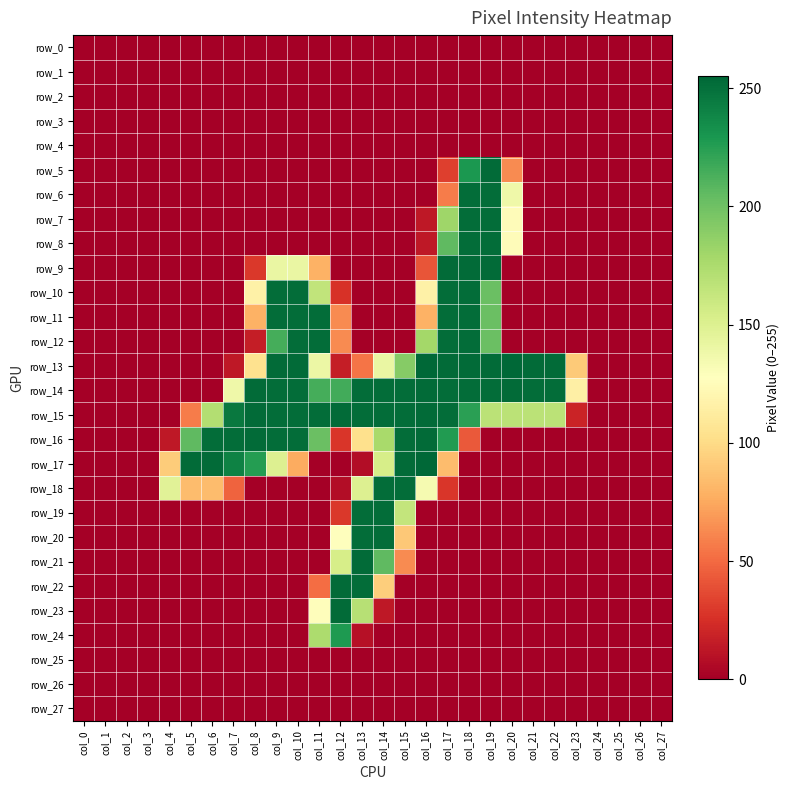

Rank the series at col_21 from lowest to highest value.

row_0, row_1, row_2, row_3, row_4, row_5, row_6, row_7, row_8, row_9, row_10, row_11, row_12, row_16, row_17, row_18, row_19, row_20, row_21, row_22, row_23, row_24, row_25, row_26, row_27, row_15, row_14, row_13